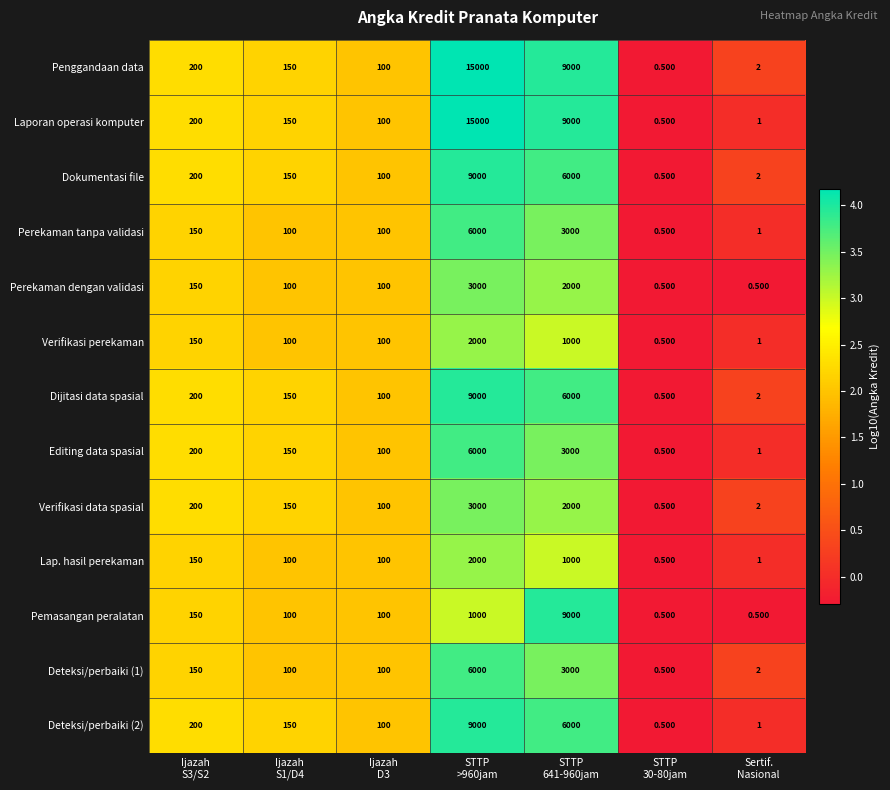

Which series has the largest total across all categories?

Penggandaan data